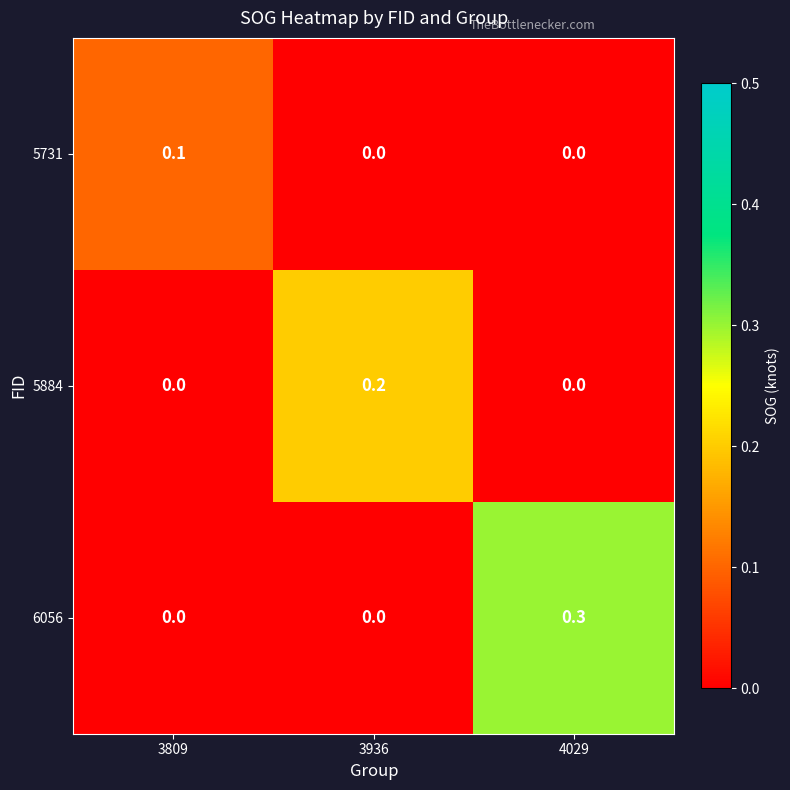

At which category does the chart reach its peak across all series?

4029